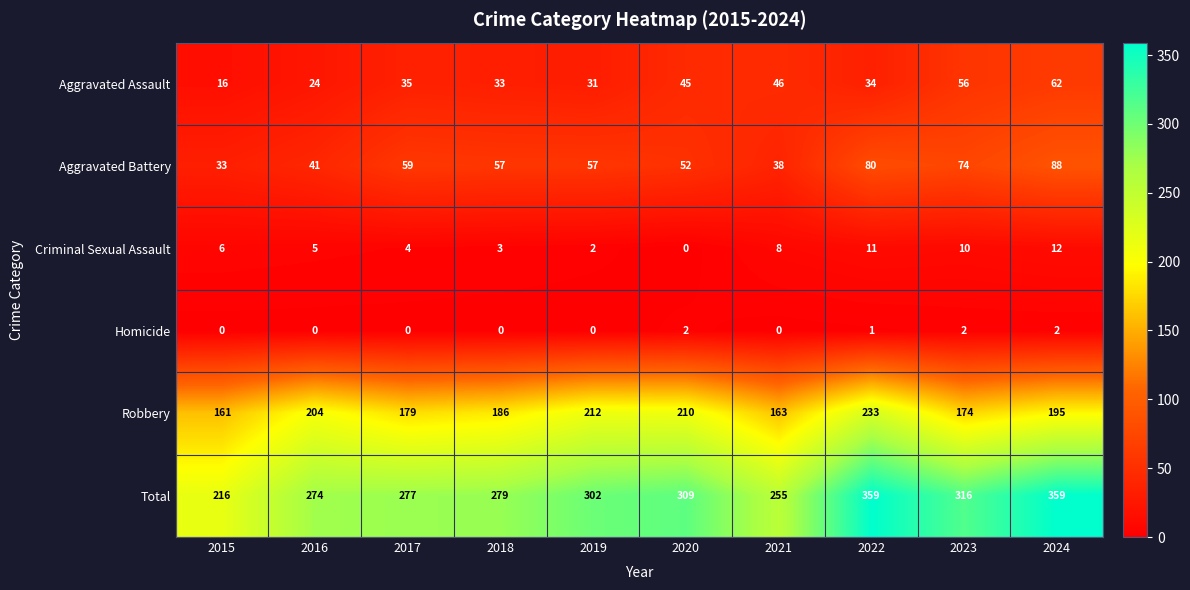

What is the maximum value shown in the chart?

359